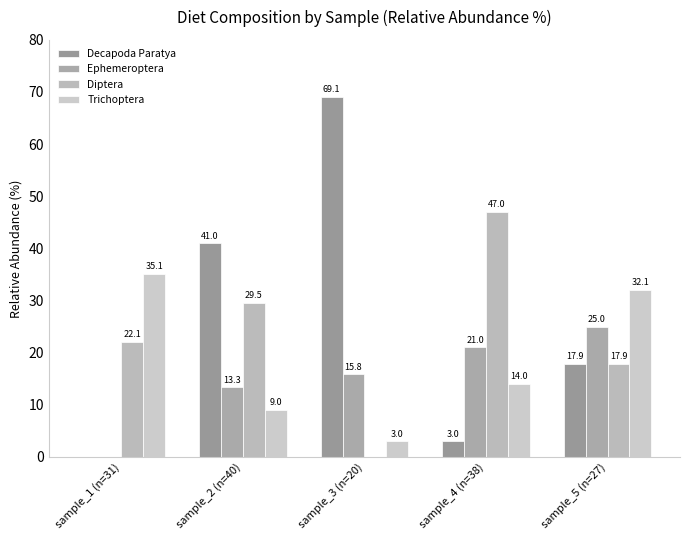

What is the sum of the Trichoptera values at sample_4 (n=38) and sample_2 (n=40)?

23.0